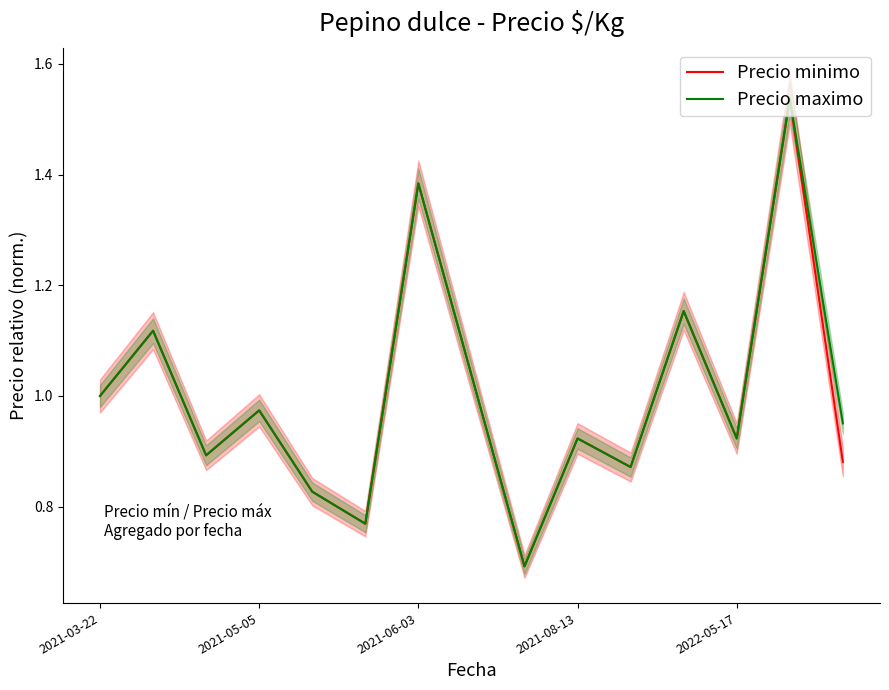

How many interior local peaks does the Precio minimo series have?

6